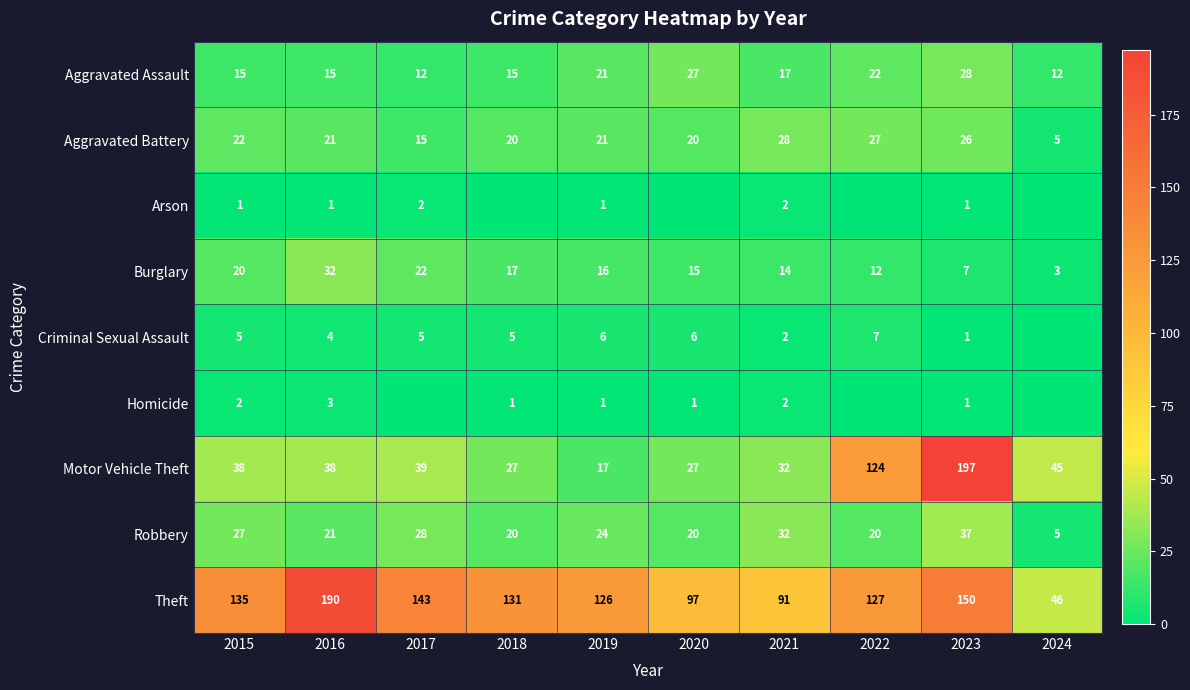

What is the difference between the maximum and minimum values in the Motor Vehicle Theft series?

180